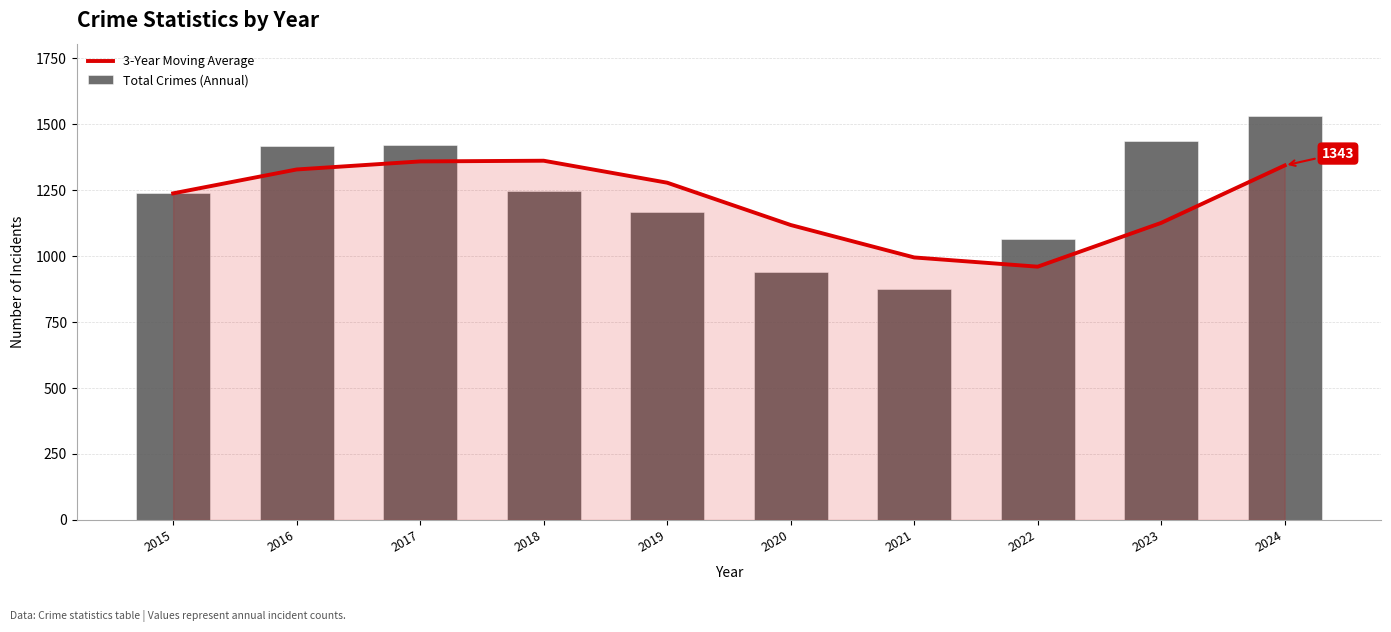

Reading left to right, extract all data points from this chart.

3-Year Moving Average: 2015=1238.0	2016=1328.5	2017=1359.0	2018=1361.7	2019=1278.3	2020=1118.0	2021=995.0	2022=960.0	2023=1126.0	2024=1343.7
Total Crimes (Annual): 2015=1238.0	2016=1419.0	2017=1420.0	2018=1246.0	2019=1169.0	2020=939.0	2021=877.0	2022=1064.0	2023=1437.0	2024=1530.0